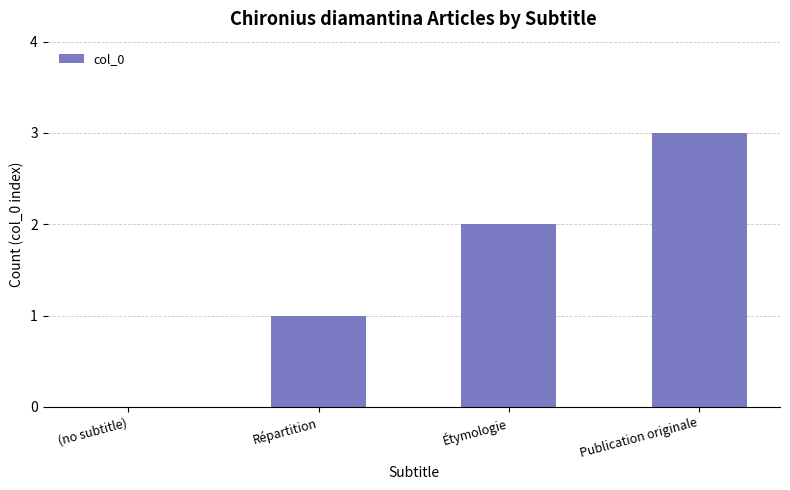

What is the approximate value at Étymologie?

2